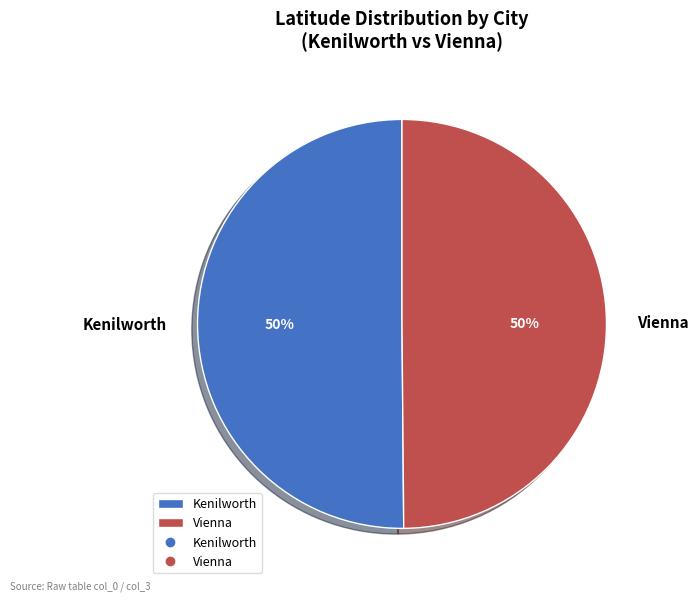

To the nearest percent, what portion does Kenilworth represent?

50%